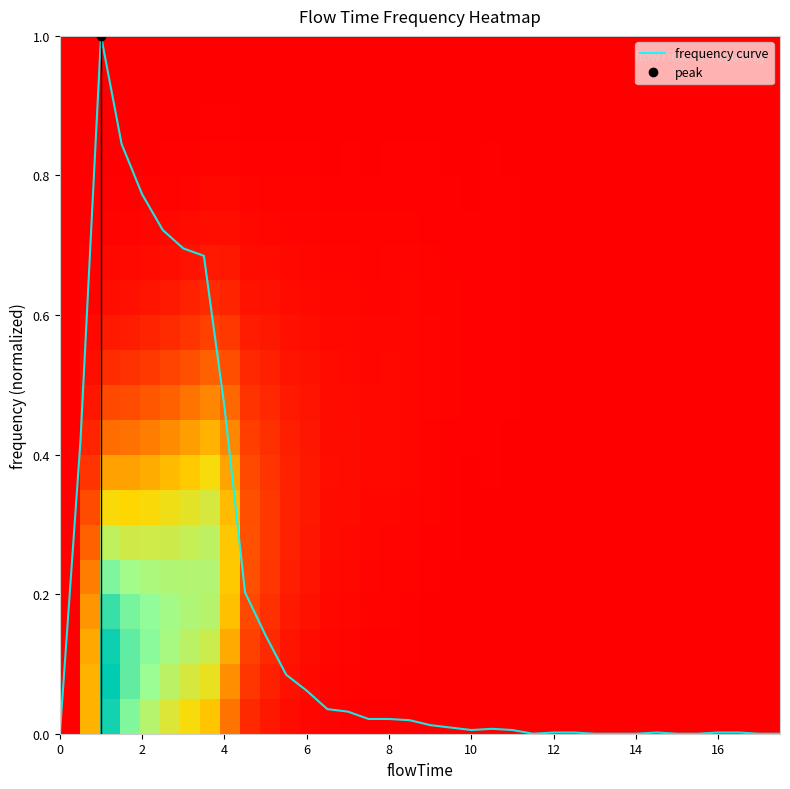

What is the highest value of the frequency curve series?

1.0